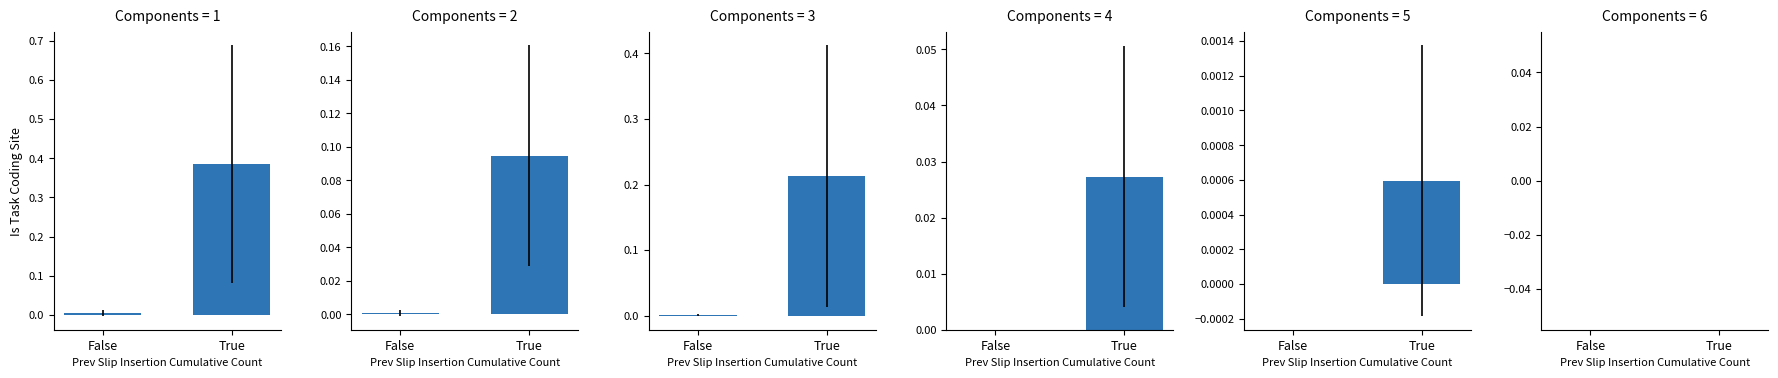

What is the sum of the GE values at False and True?

0.2